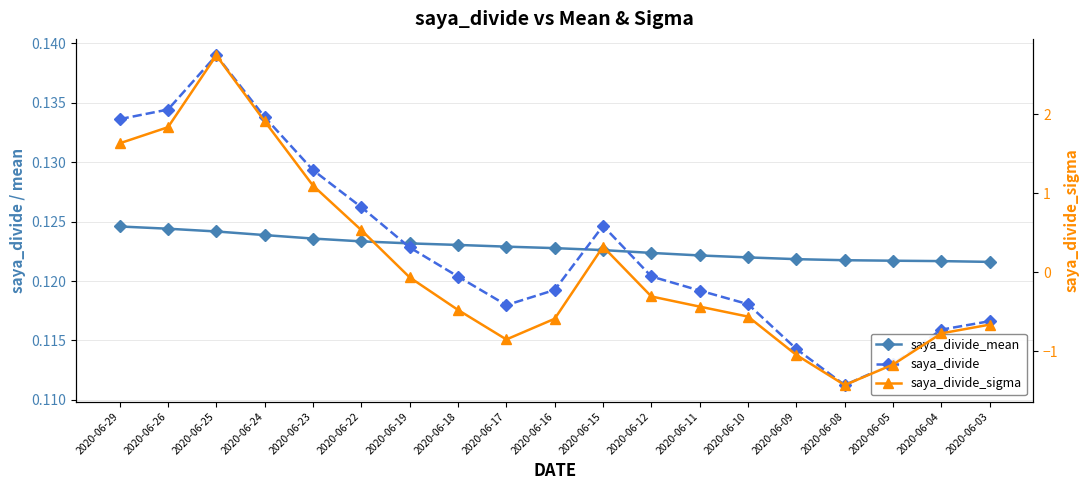

After their last crossing, which series has the higher values: saya_divide or saya_divide_sigma?

saya_divide